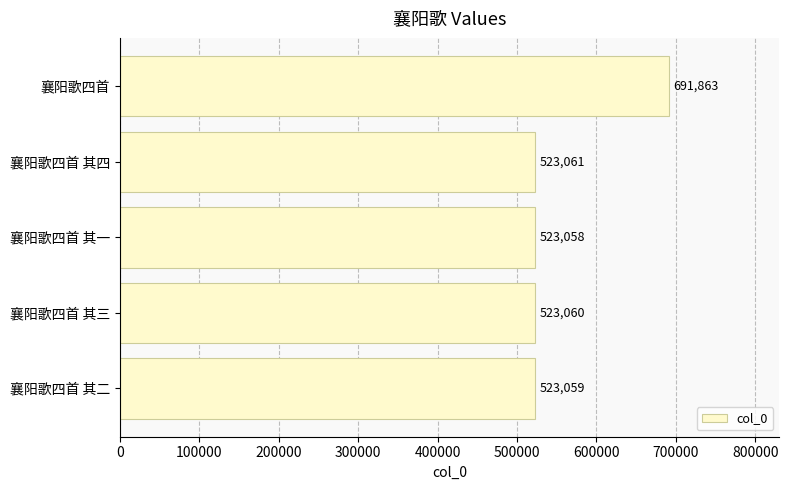

What is the ratio of the value at 襄阳歌四首 其三 to the value at 襄阳歌四首 其二?

1.0